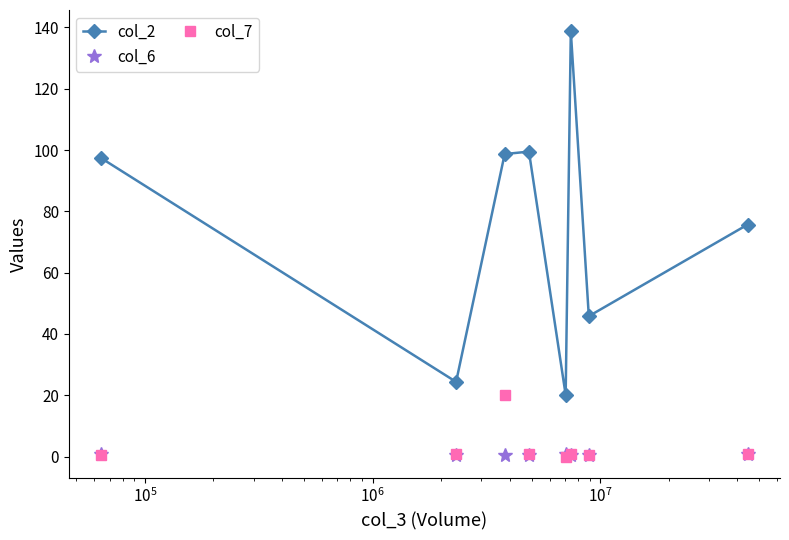

True or false: col_6 has more than 0 interior local peaks.

True